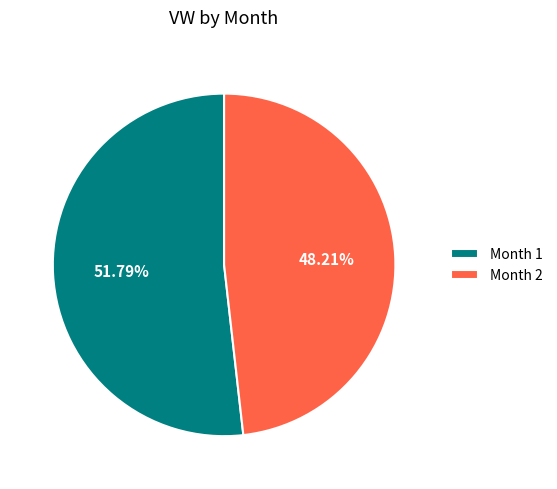

Do Month 1 and Month 2 together represent more than half of the pie?

Yes